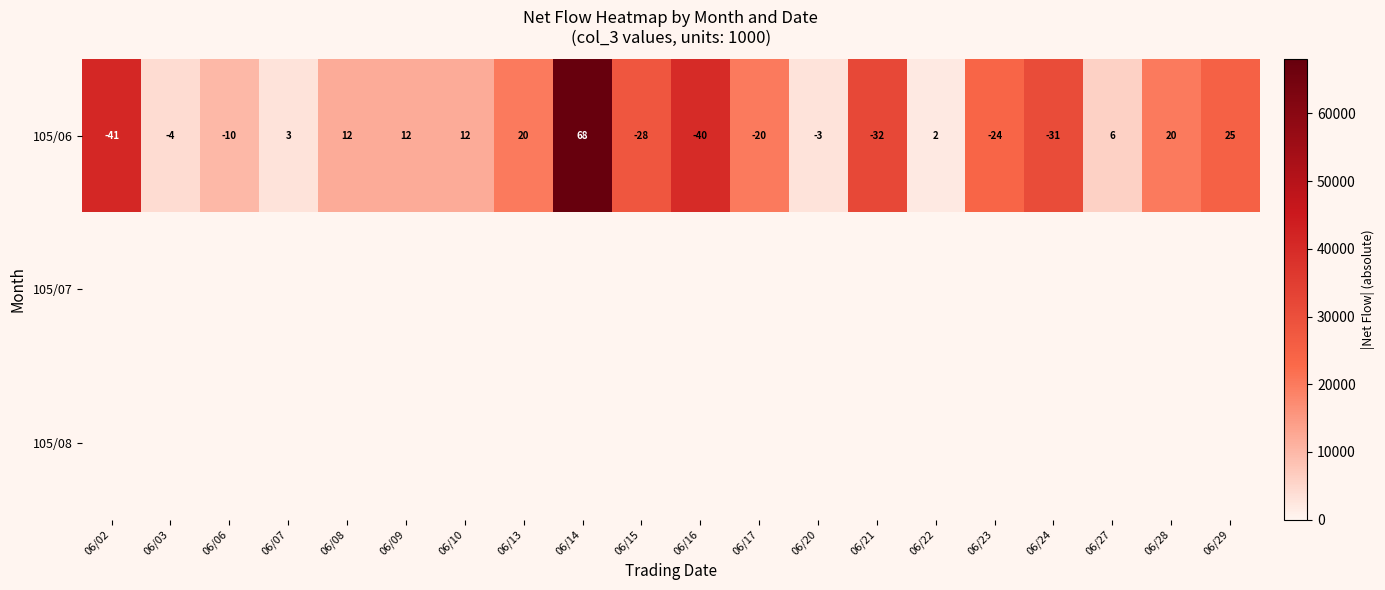

At which label does 105/06 reach its minimum?

06/22